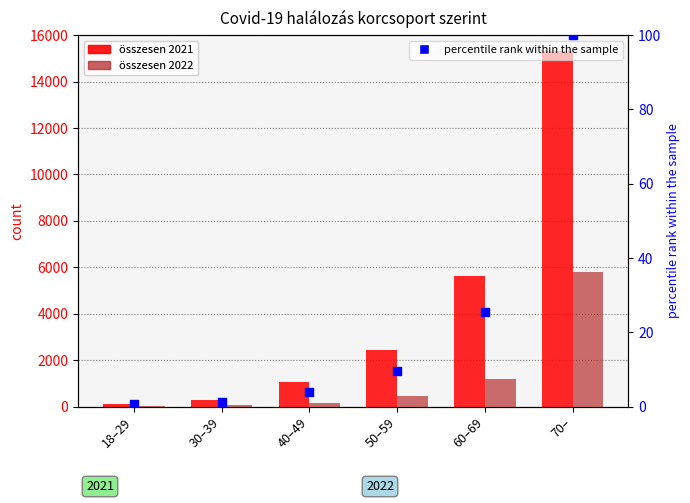

Which series has the widest spread of Y values?

összesen 2021